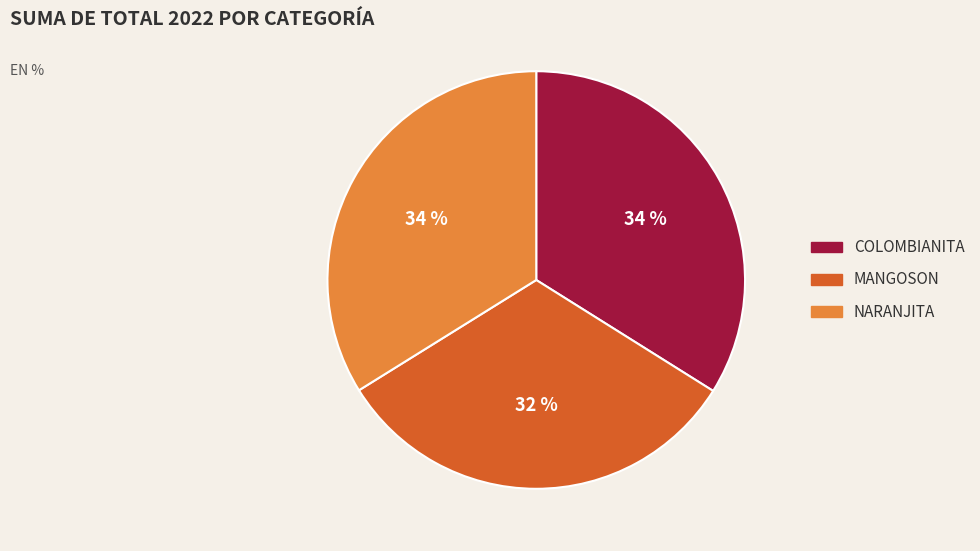

What is the smallest slice in the pie chart?

MANGOSON